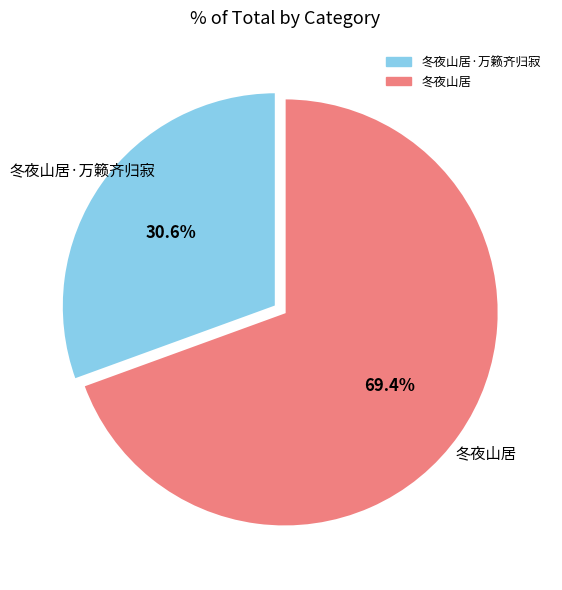

Does any single category account for the majority?

Yes